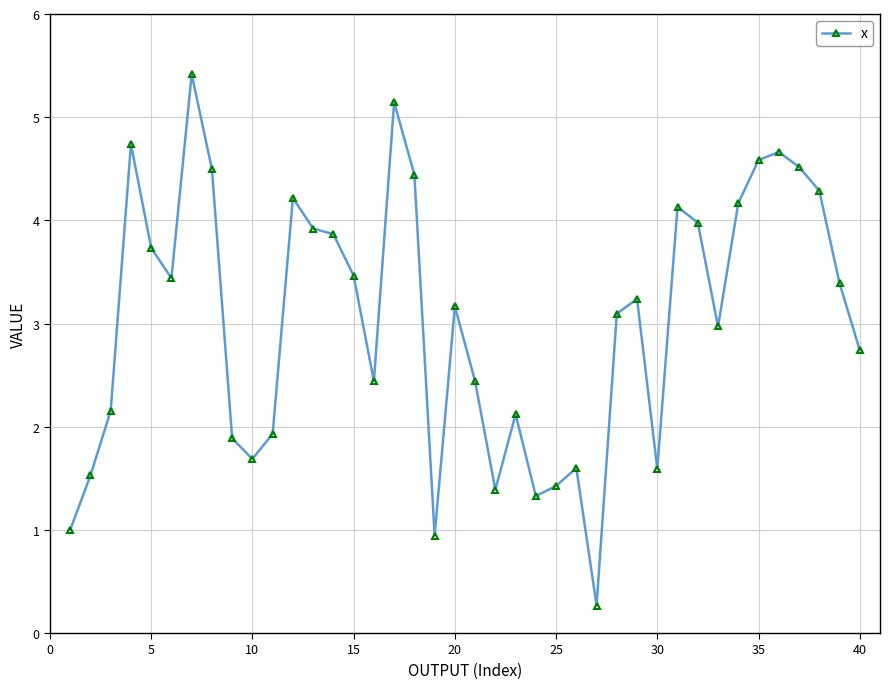

What is the greatest value displayed?

5.4